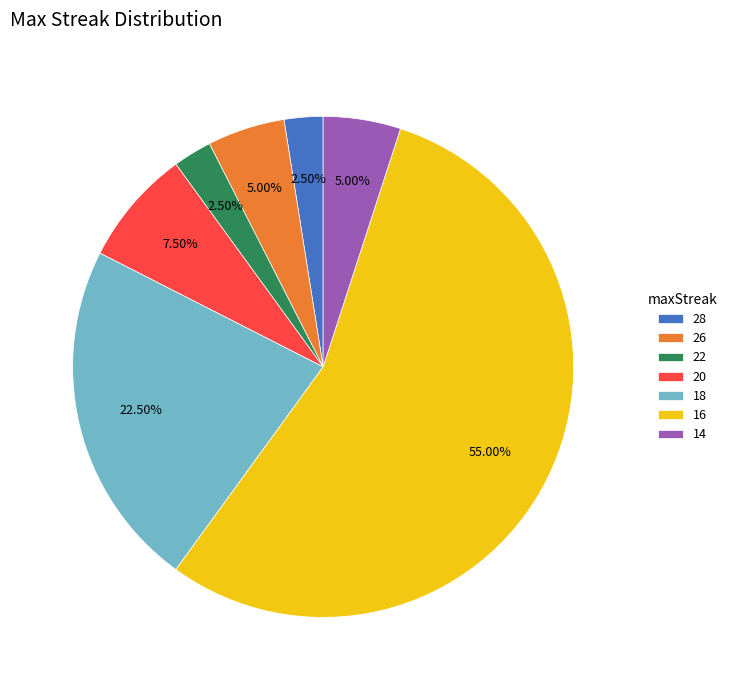

Is the sum of 14 and 26 greater than half?

No